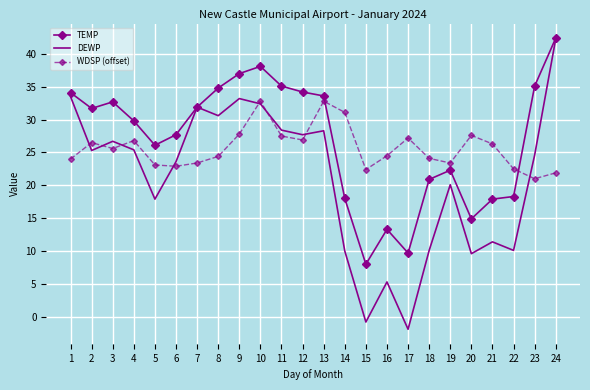

True or false: TEMP has a value of 25.9 at 14.

False